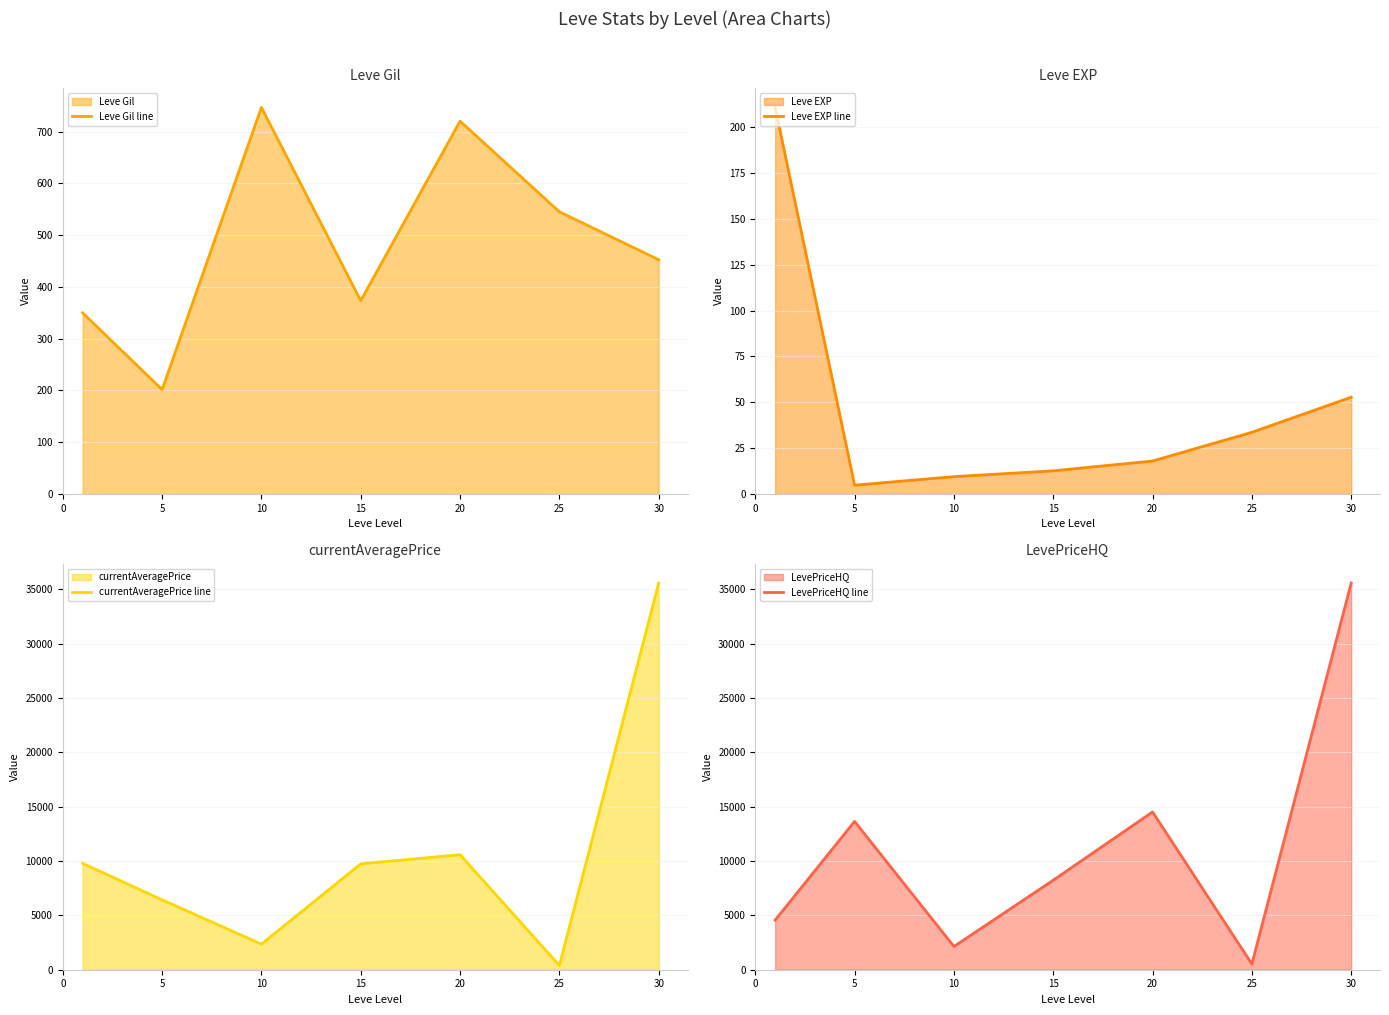

What is the value of the currentAveragePrice line point at the 6th from the left?

382.5